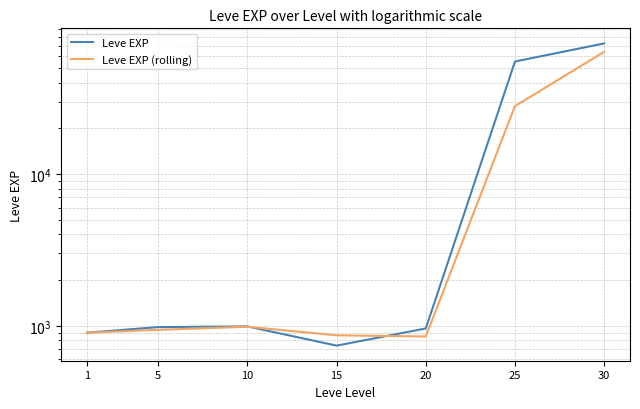

What is the smallest value displayed?

740